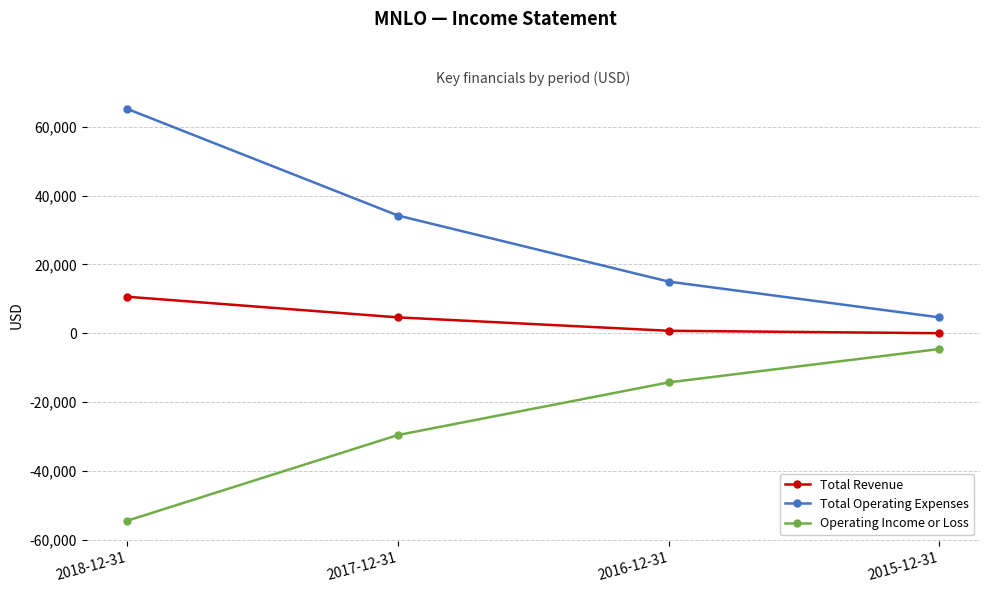

Does the chart display data point markers on the line(s)?

Yes